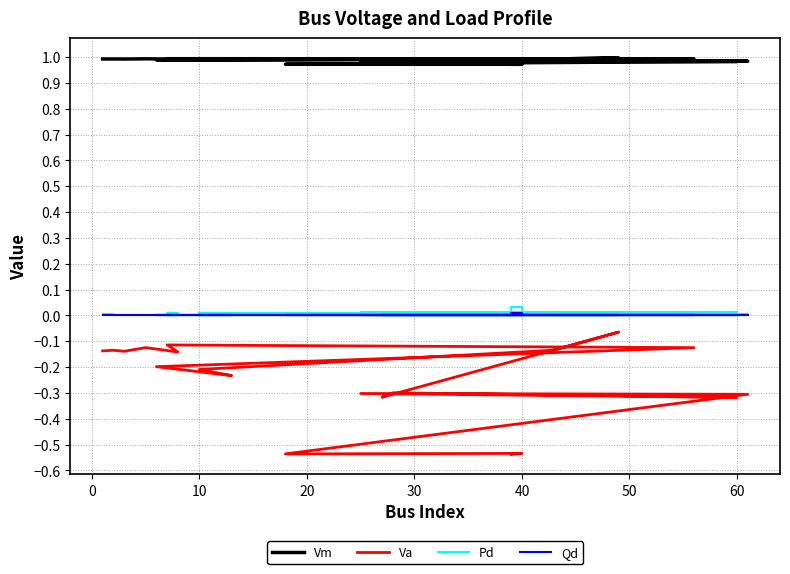

Count the number of data series in this chart.

4